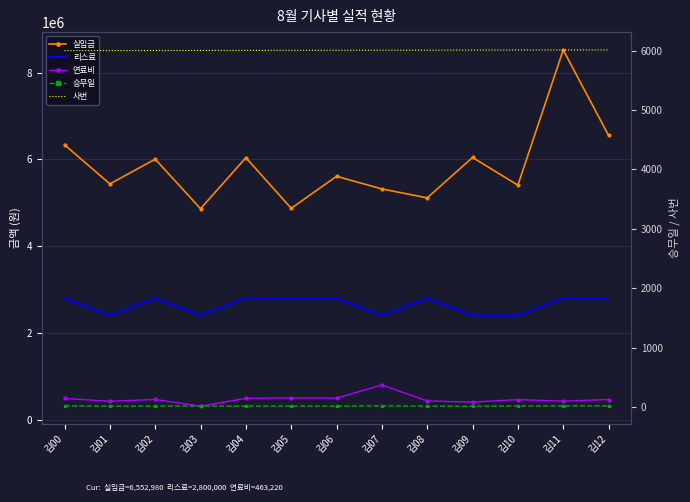

Which series has the widest spread of values?

실입금